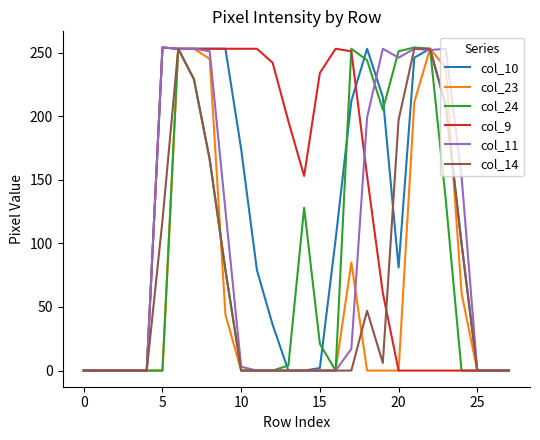

How many lines are shown in the chart?

6